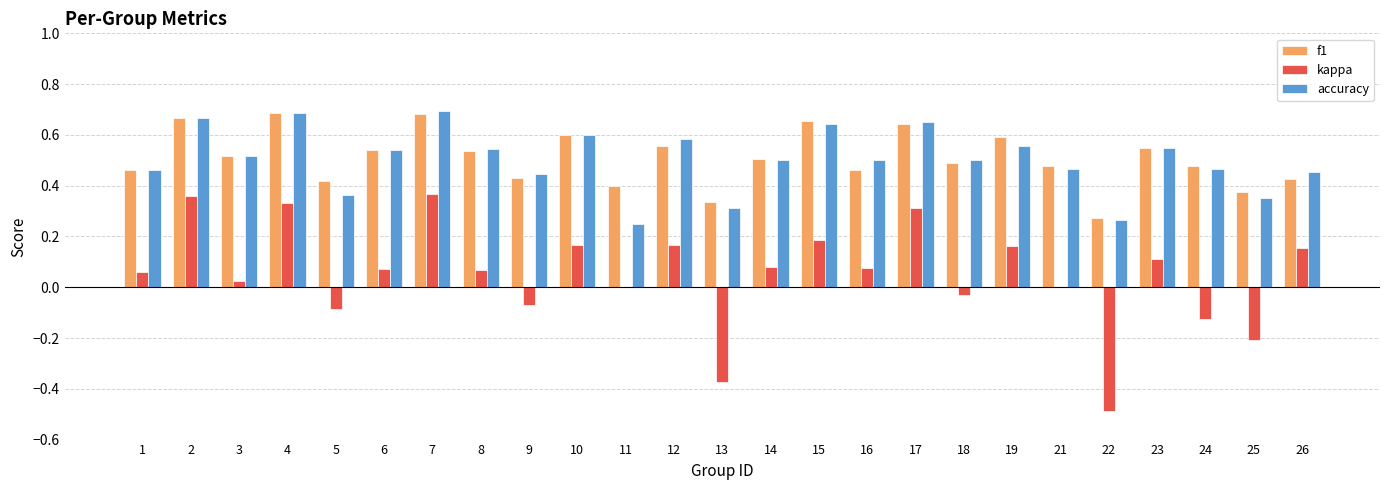

How many accuracy values are between 0 and 1?

25